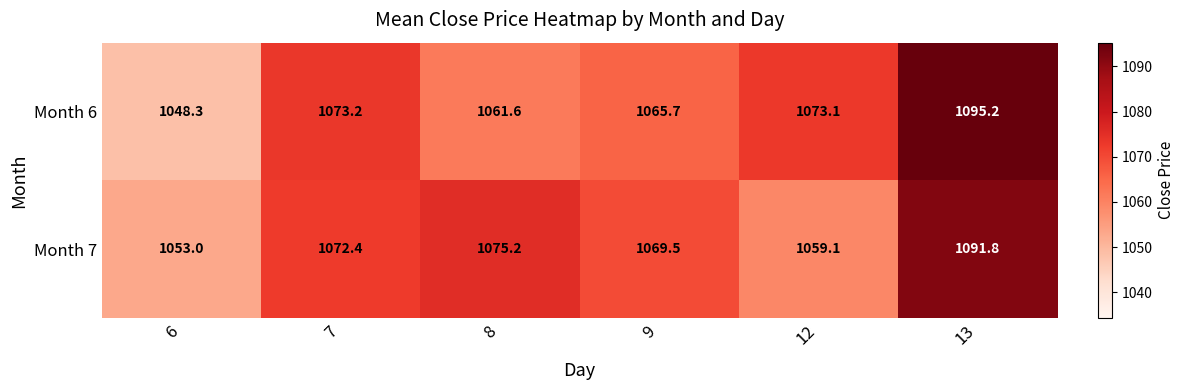

The value of Month 7 at 12 is 505.8. True or false?

False